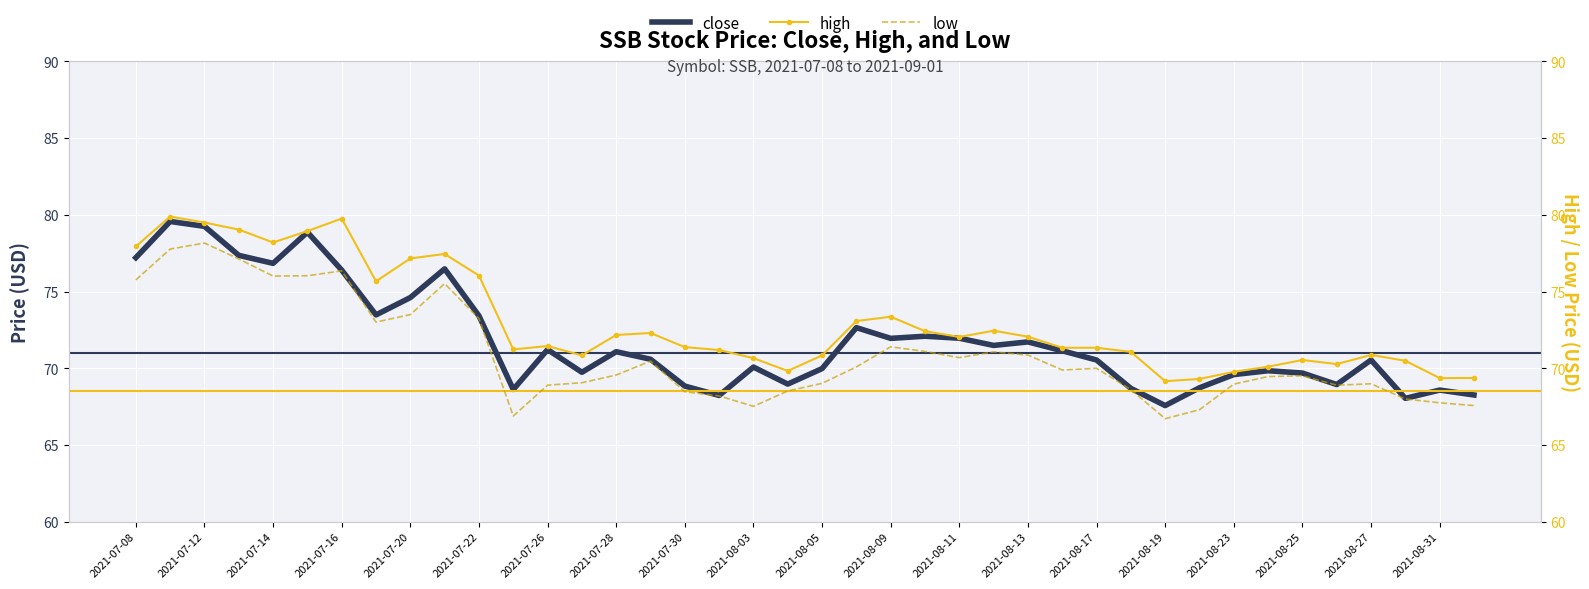

What is the lowest value of the close series?

67.6